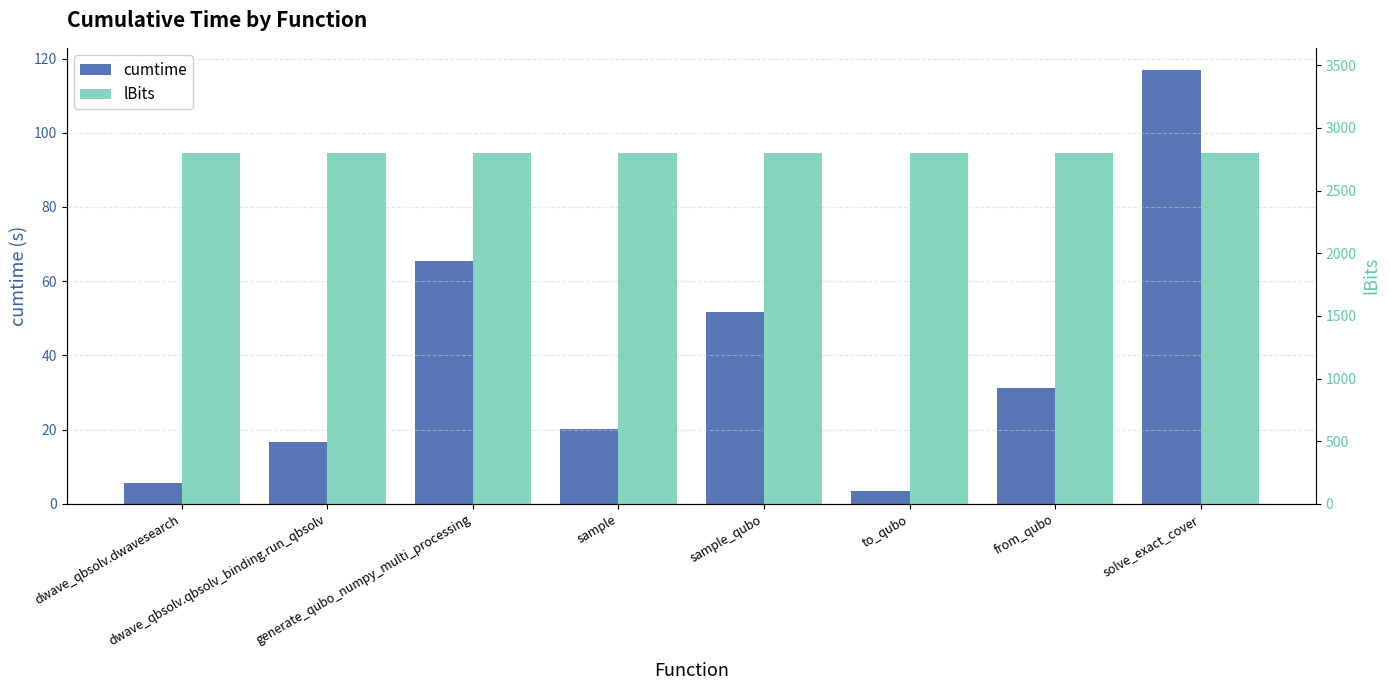

Which has a higher value, sample or dwave_qbsolv.qbsolv_binding.run_qbsolv?

sample